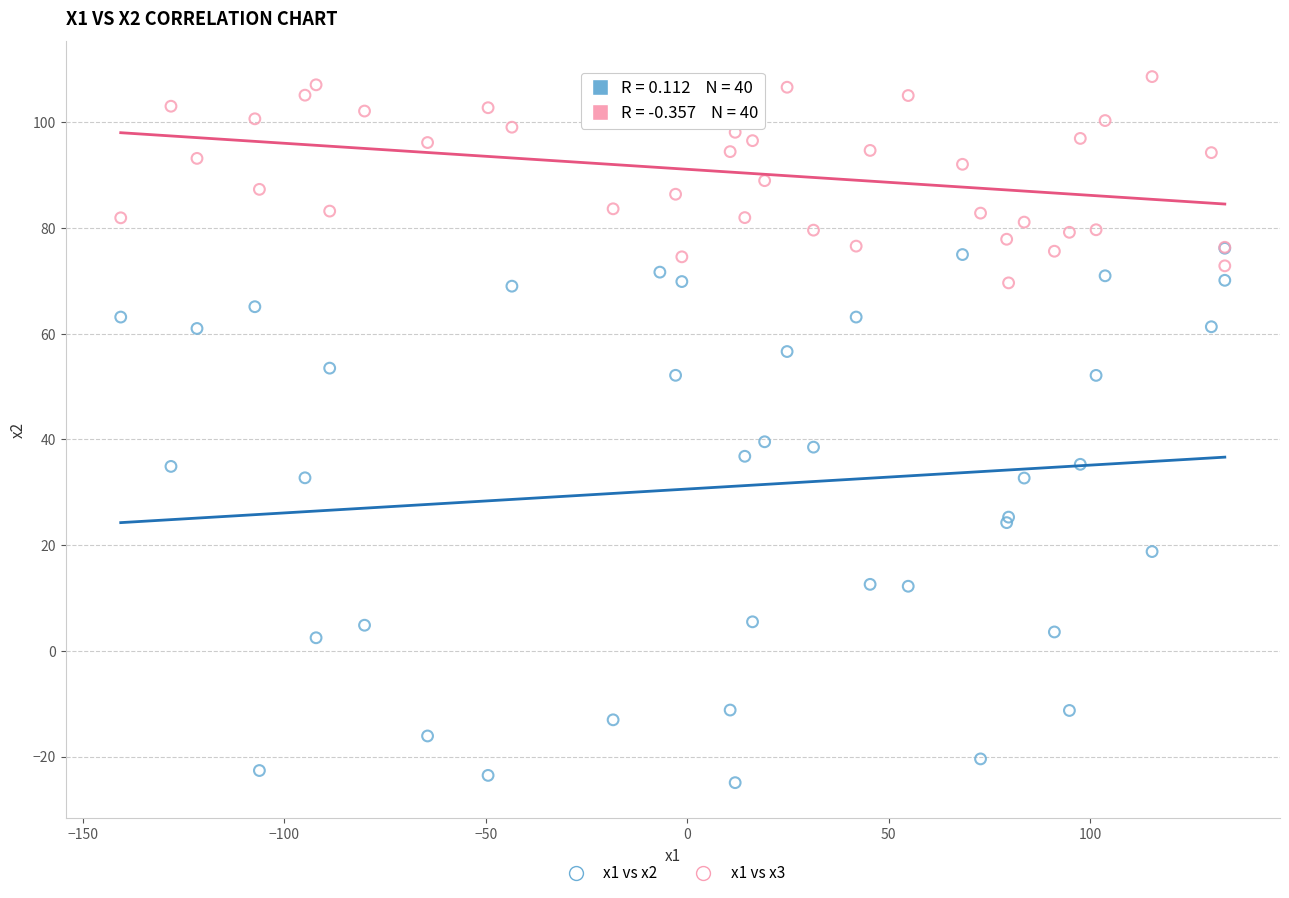

Which series has the largest Y range (max minus min)?

x1 vs x2